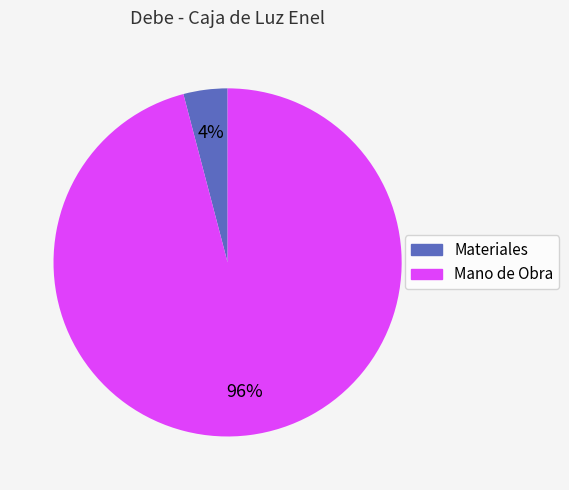

To the nearest percent, what is the difference between the largest and smallest slice percentages?

92%